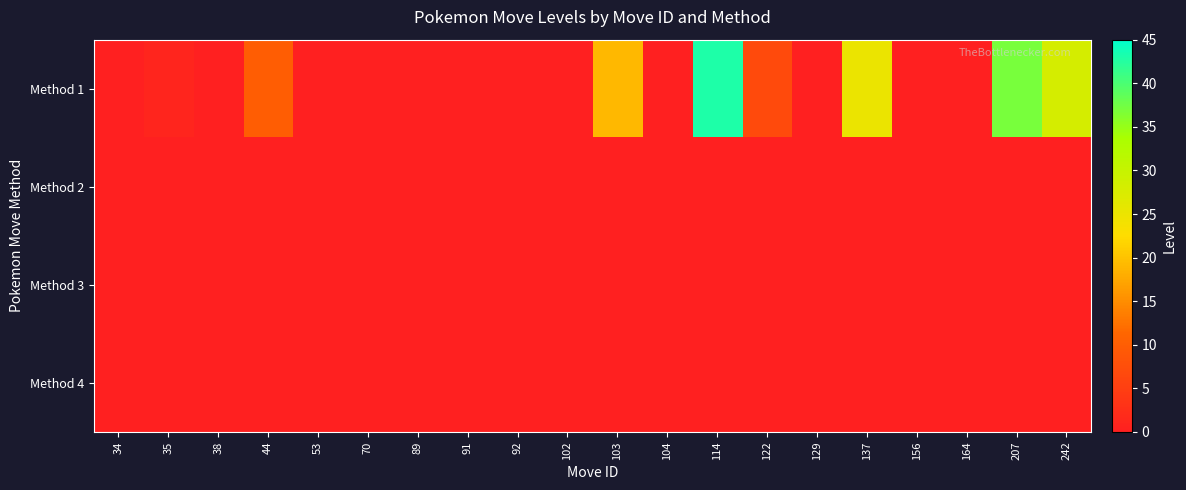

At 137, list the series in order from largest to smallest.

Method 1, Method 2, Method 3, Method 4